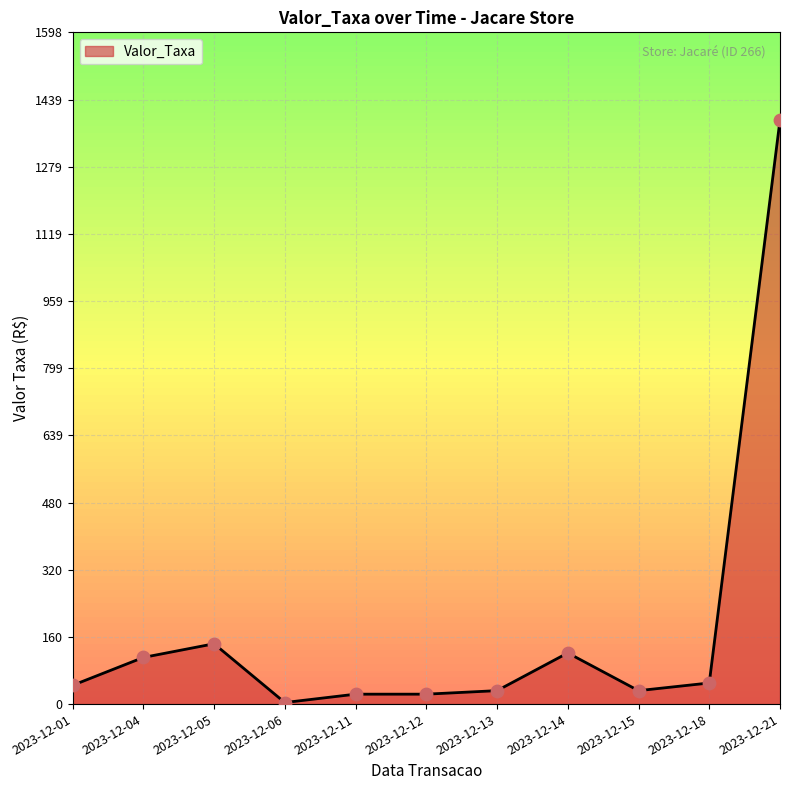

What is the ratio of the value at 2023-12-01 to the value at 2023-12-15?

1.4